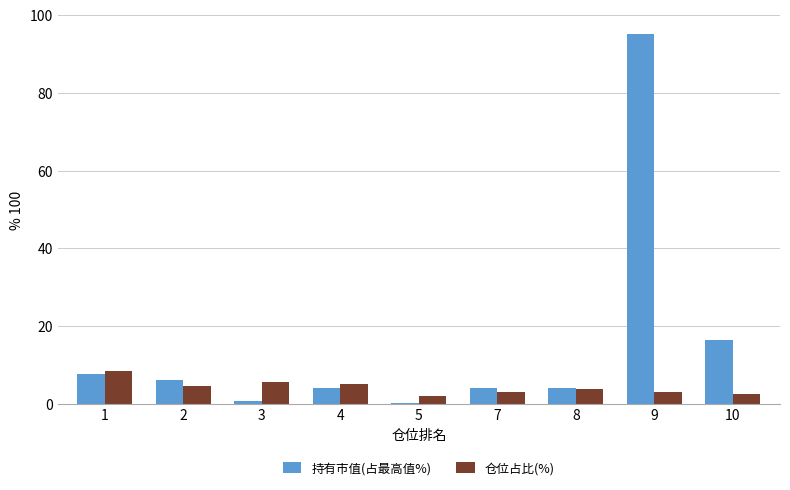

True or false: 持有市值(占最高值%) has a value of 129.1 at 9.

False